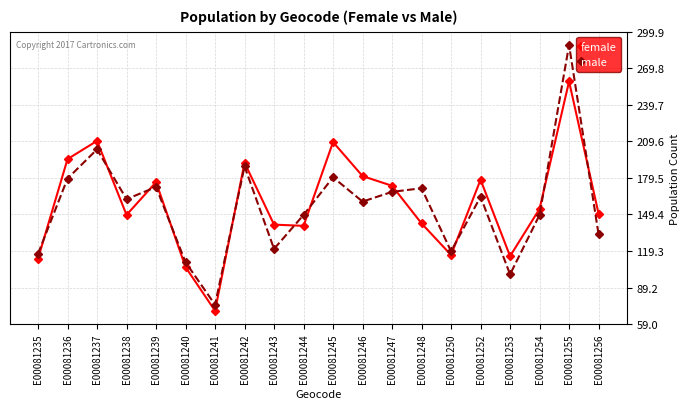

Which series has the largest total across all categories?

female